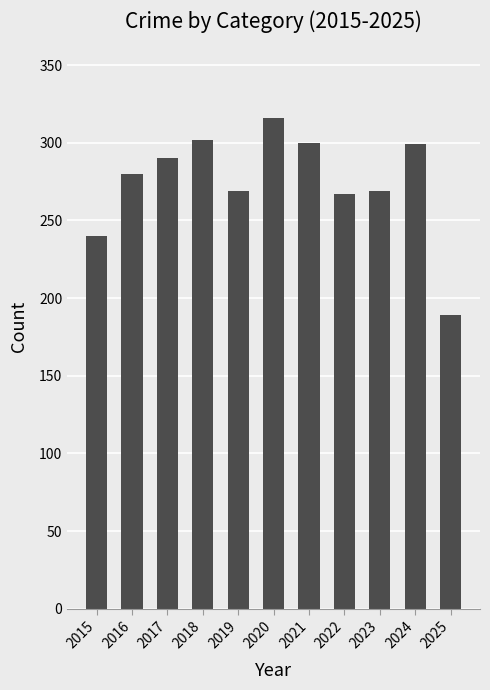

Does the chart contain any negative values?

No